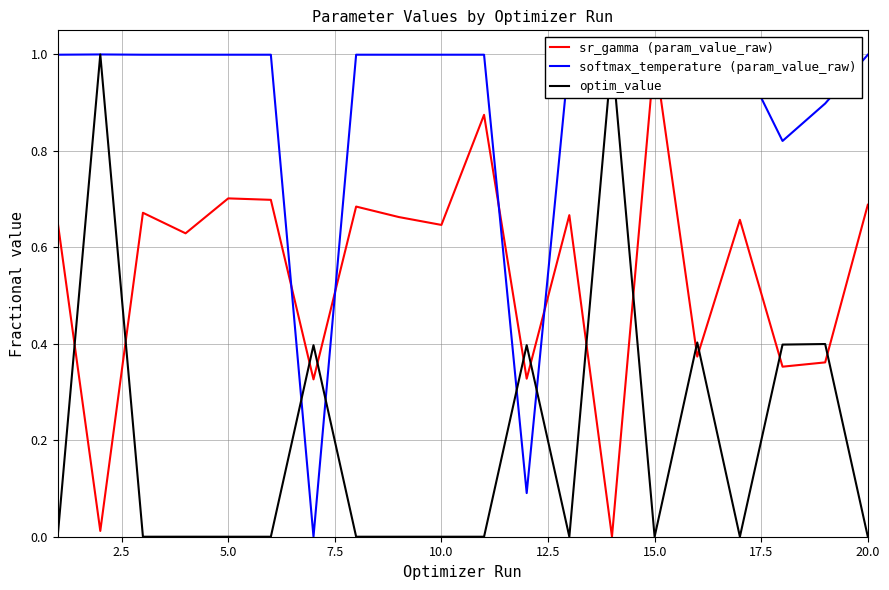

Is it true that optim_value equals 0.0 at 5.0?

True